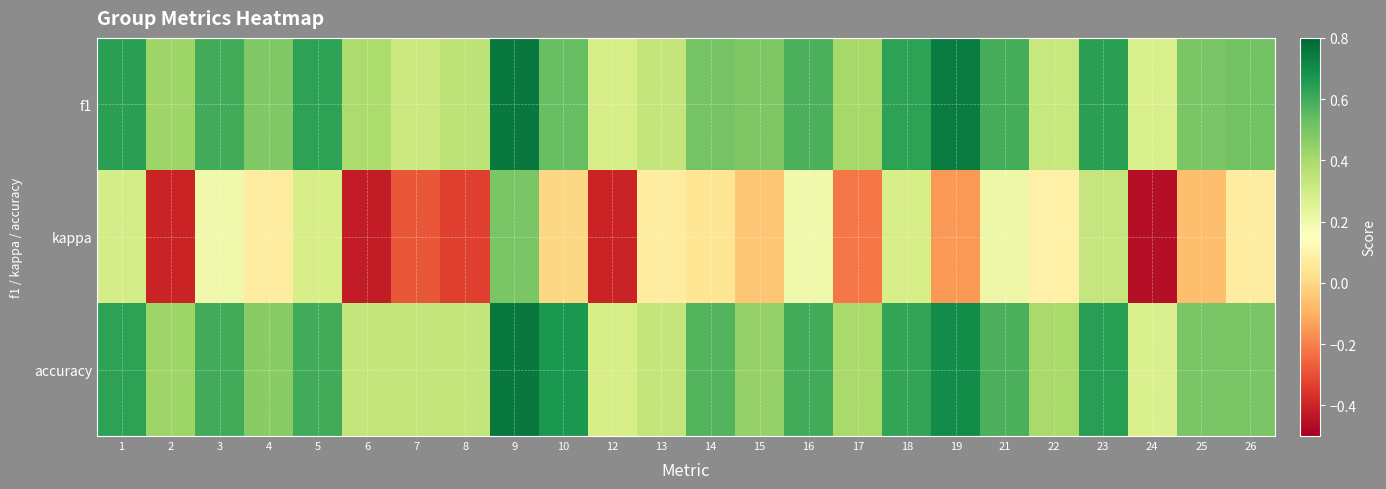

Reading left to right, what are all the values shown in this chart?

f1: 1=0.6	2=0.4	3=0.6	4=0.5	5=0.6	6=0.4	7=0.3	8=0.4	9=0.8	10=0.5	12=0.3	13=0.3	14=0.5	15=0.5	16=0.6	17=0.4	18=0.6	19=0.7	21=0.6	22=0.3	23=0.6	24=0.3	25=0.5	26=0.5
kappa: 1=0.3	2=-0.4	3=0.2	4=0.1	5=0.3	6=-0.4	7=-0.3	8=-0.3	9=0.5	10=0.0	12=-0.4	13=0.1	14=0.0	15=-0.0	16=0.2	17=-0.2	18=0.3	19=-0.2	21=0.2	22=0.1	23=0.3	24=-0.5	25=-0.1	26=0.1
accuracy: 1=0.6	2=0.4	3=0.6	4=0.5	5=0.6	6=0.3	7=0.3	8=0.3	9=0.8	10=0.7	12=0.3	13=0.3	14=0.6	15=0.4	16=0.6	17=0.4	18=0.6	19=0.7	21=0.6	22=0.4	23=0.6	24=0.3	25=0.5	26=0.5